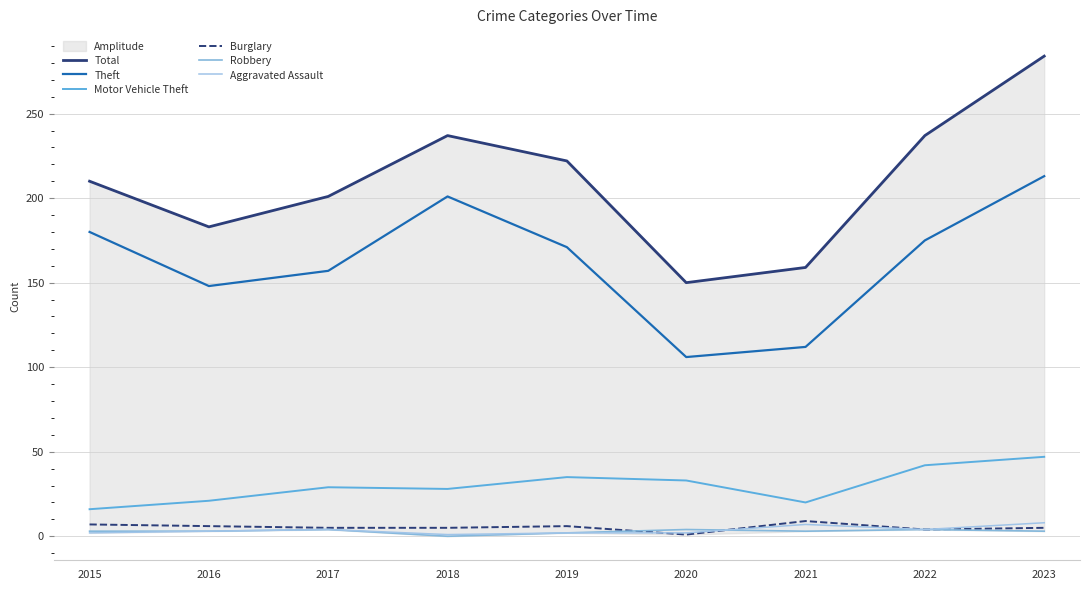

At how many categories does at least one series exceed 232?

3